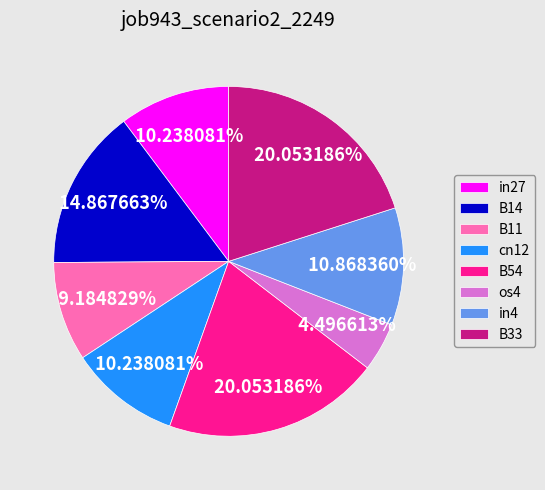

The os4 slice represents 4% of the pie. True or false?

True